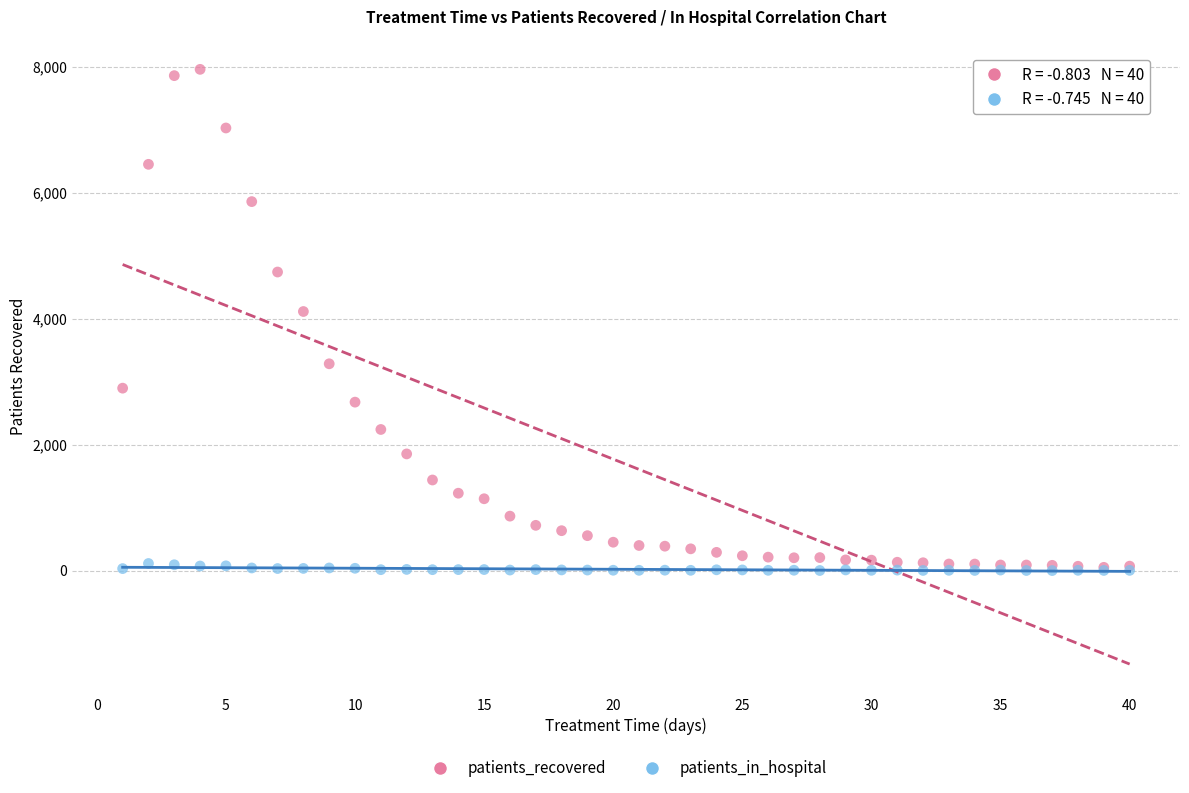

In the patients_recovered series, what Y value is closest to 4005?

4114